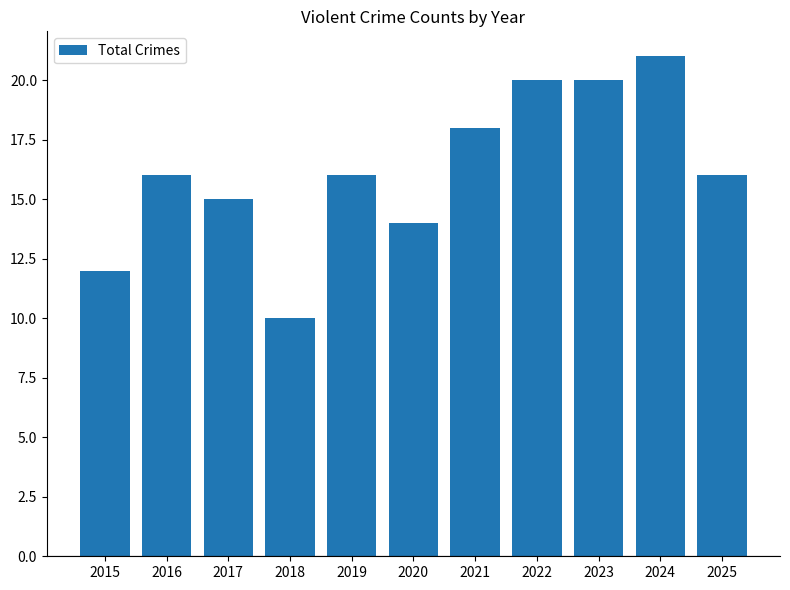

Does the chart contain stacked bars?

No